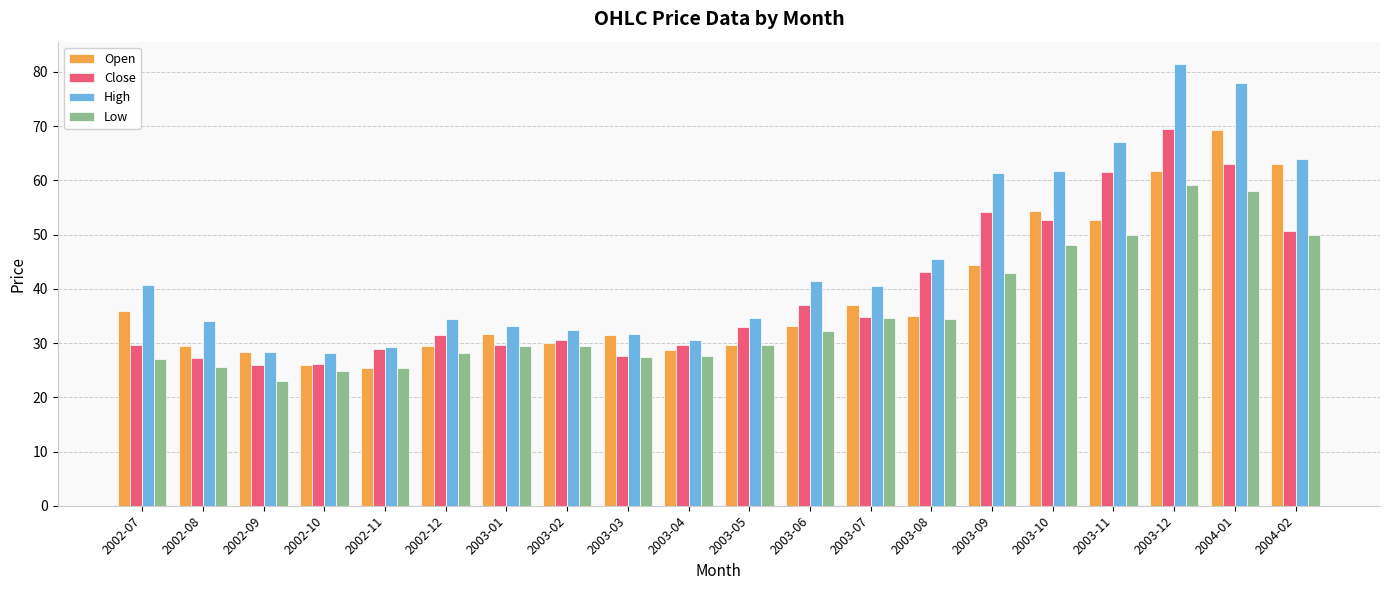

Read the Close value at 2003-06.

37.0